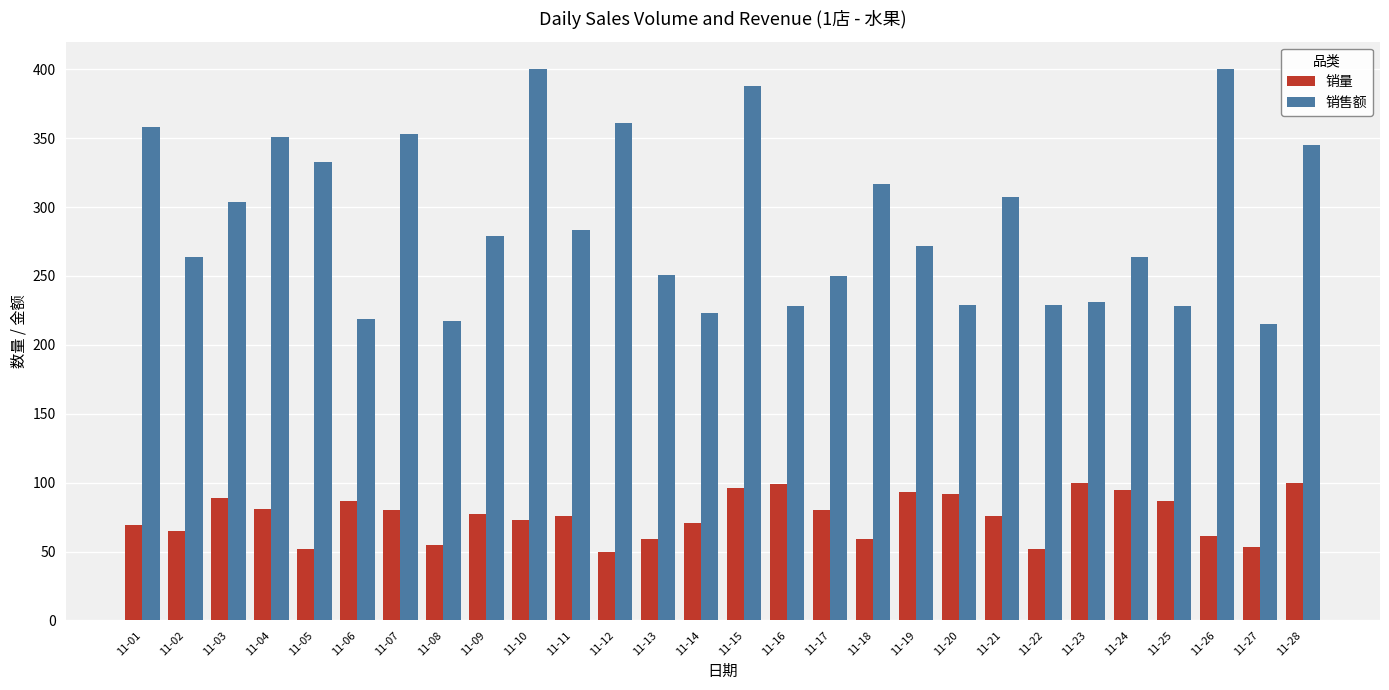

Is the value of 销售额 at 11-01 greater than the value of 销量 at 11-23?

Yes